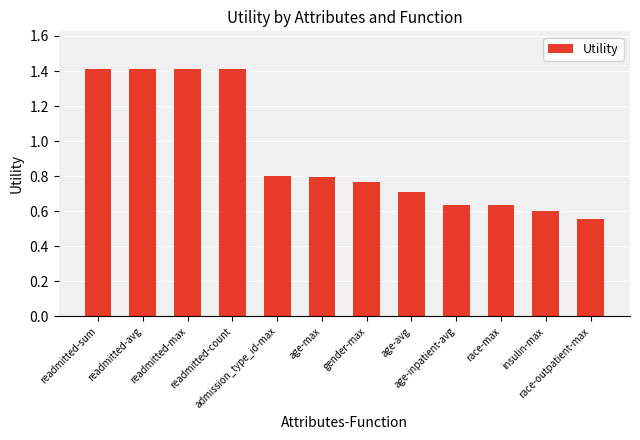

Between race-max and admission_type_id-max, which is larger?

admission_type_id-max